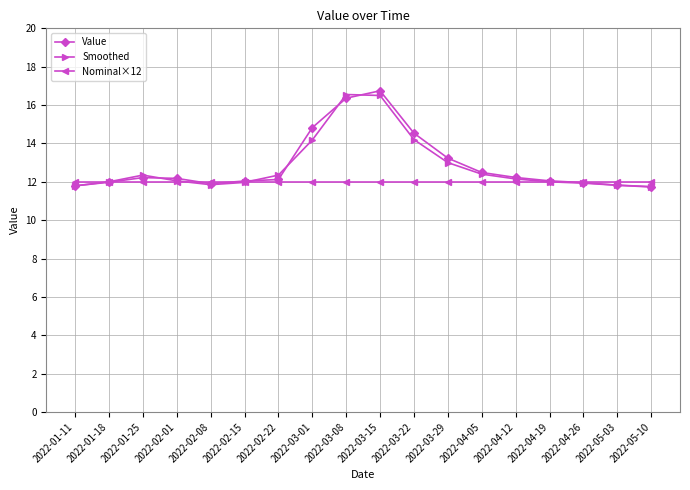

What is the greatest value displayed?

16.7